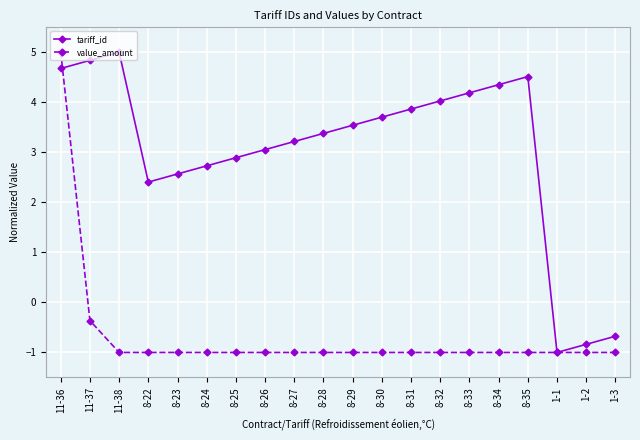

Which series changed the most between 11-38 and 8-25?

tariff_id